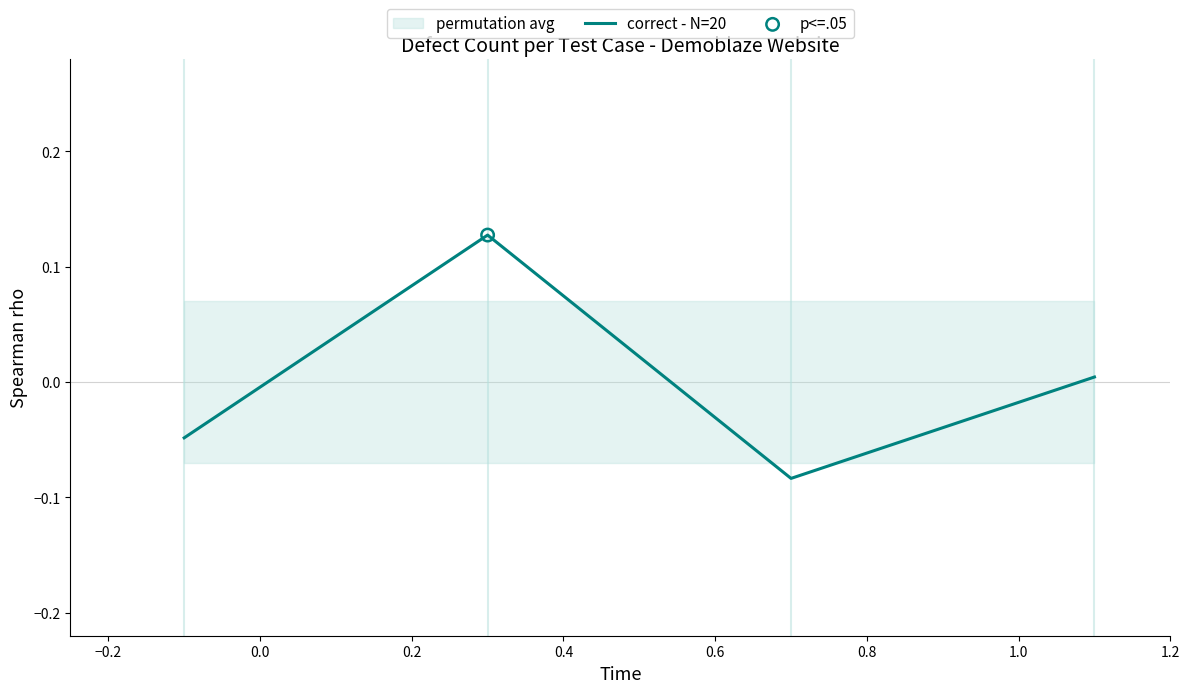

How many interior local valleys does the correct - N=20 series have?

1